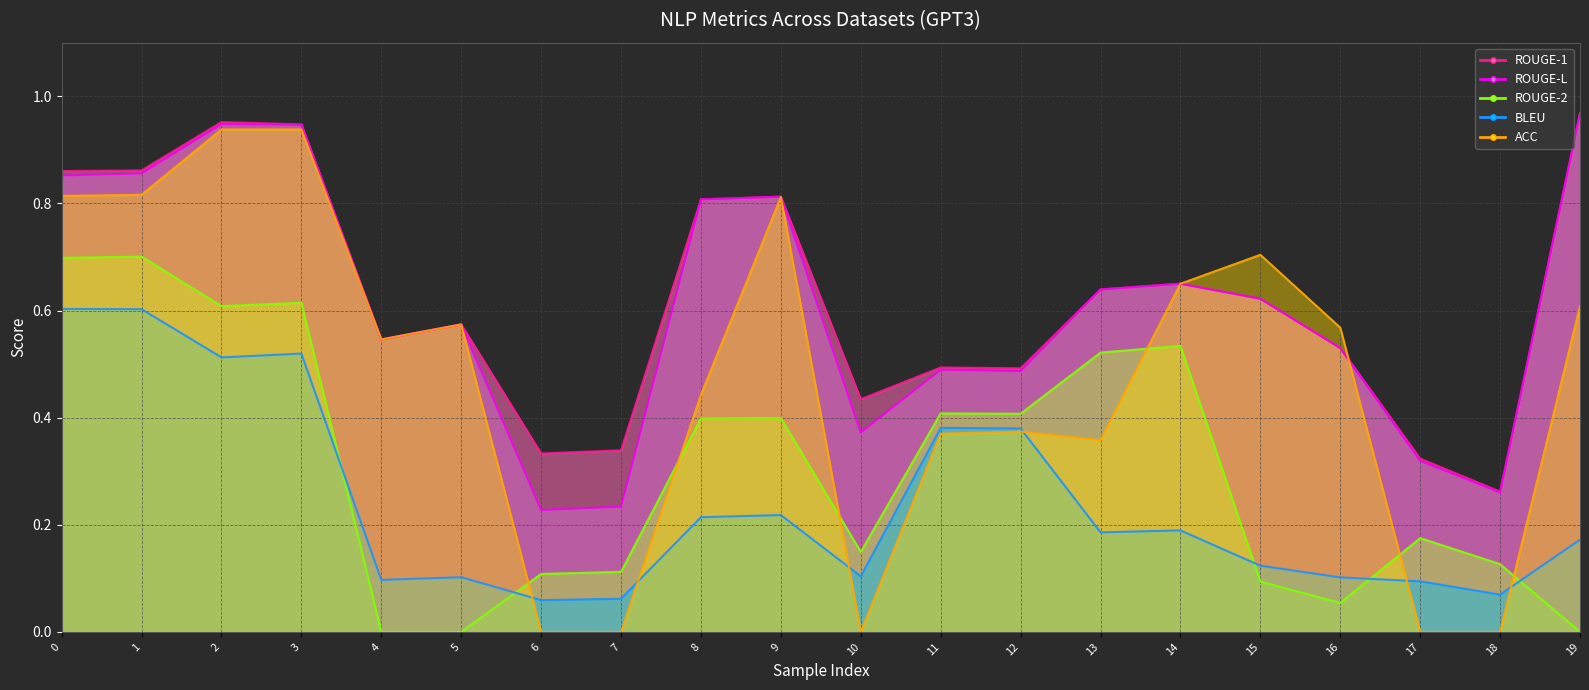

Count the number of categories in the chart.

20